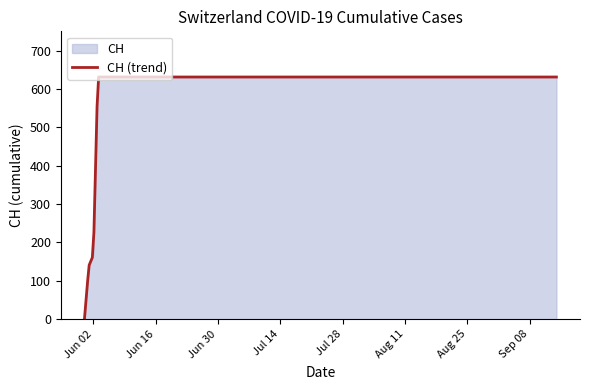

How many lines are shown in the chart?

1